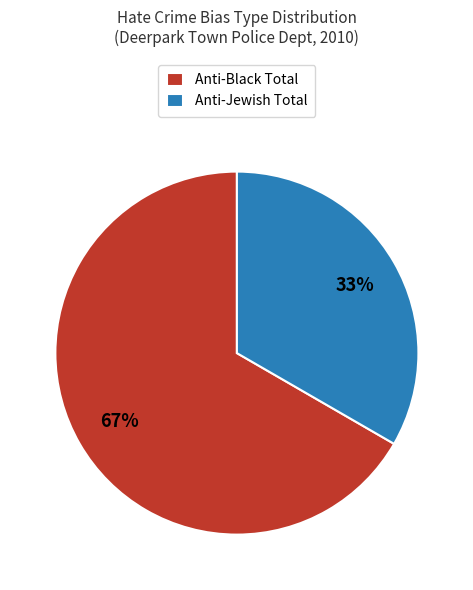

Which has a higher value, Anti-Black Total or Anti-Jewish Total?

Anti-Black Total